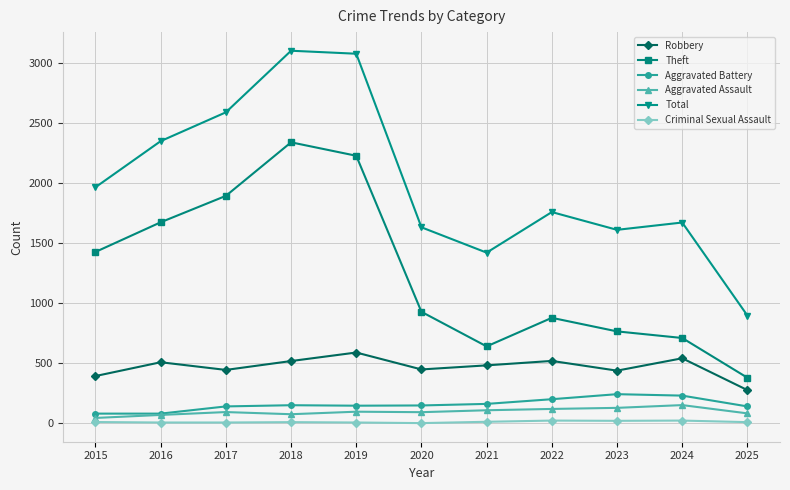

True or false: Total and Theft intersect in this chart.

False